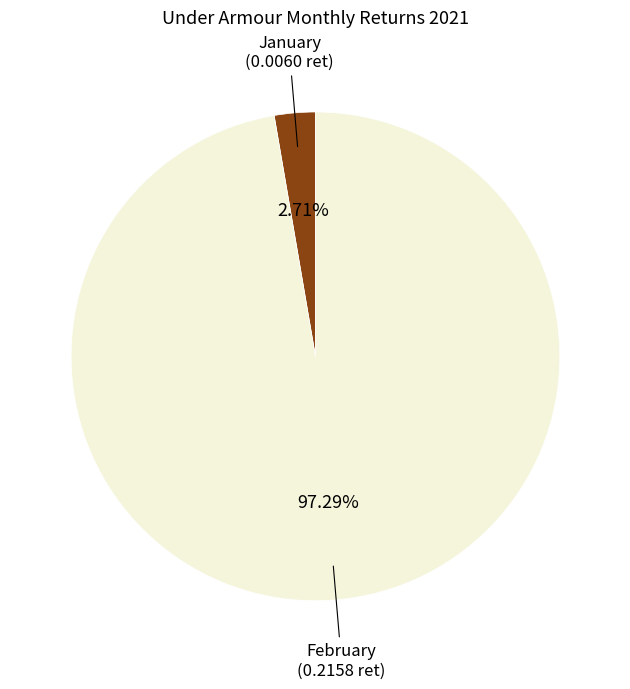

Does any single category account for the majority?

Yes